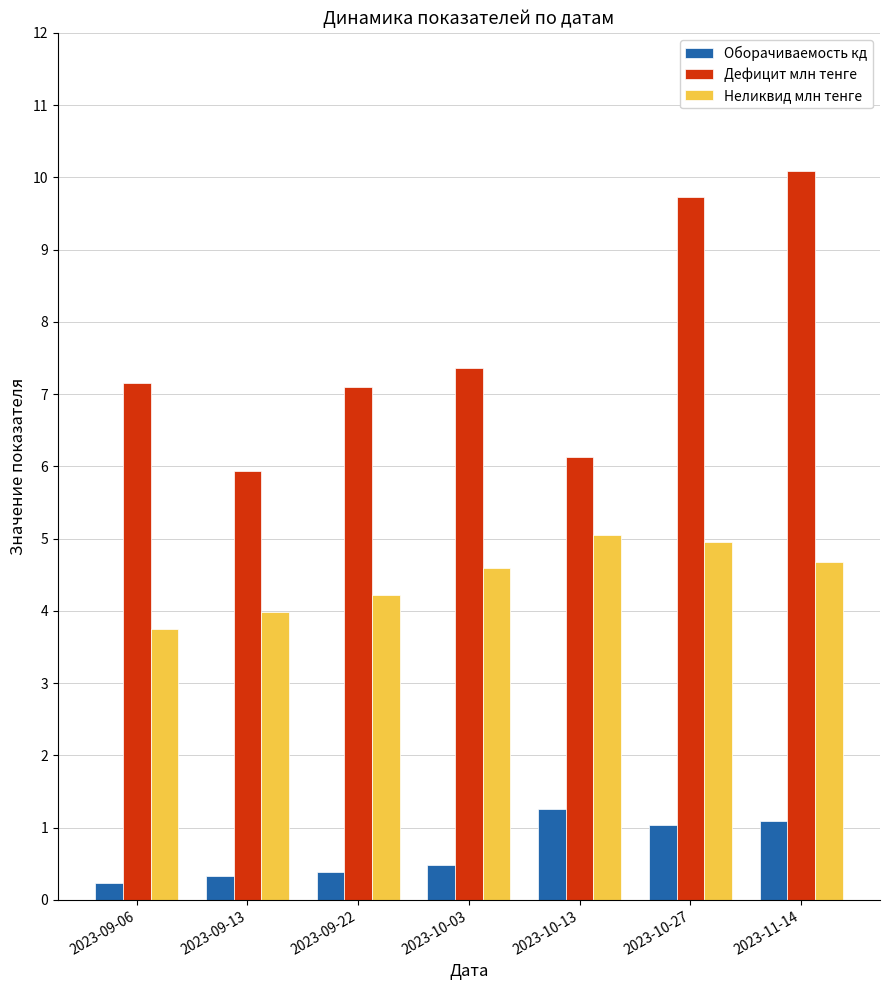

At which category does the chart reach its peak across all series?

2023-11-14